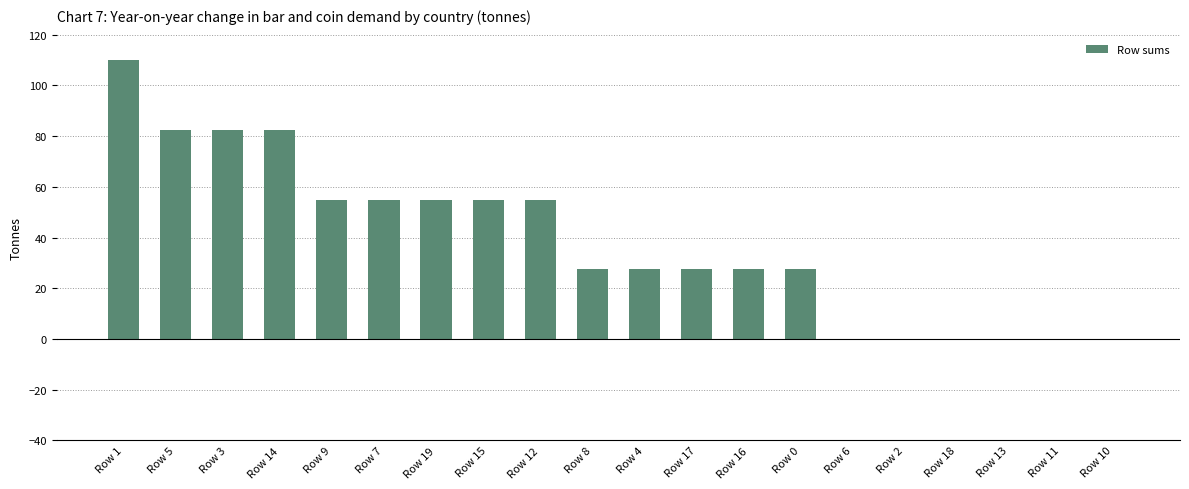

What is the sum of all values?

770.0